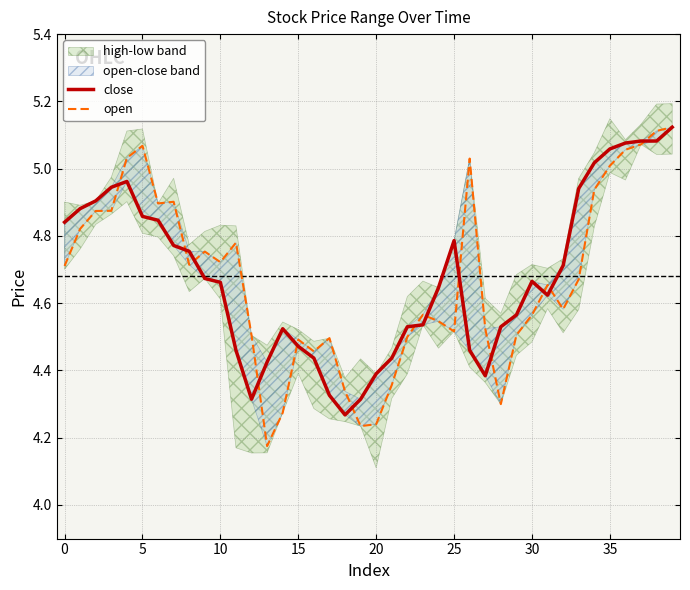

True or false: close has more than 1 points higher than both neighbors.

True